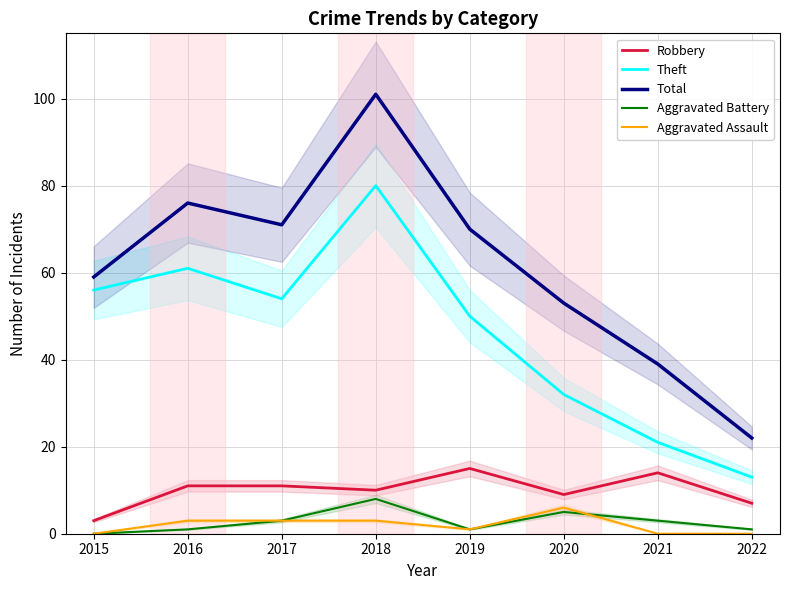

What is the maximum value for Aggravated Battery?

8